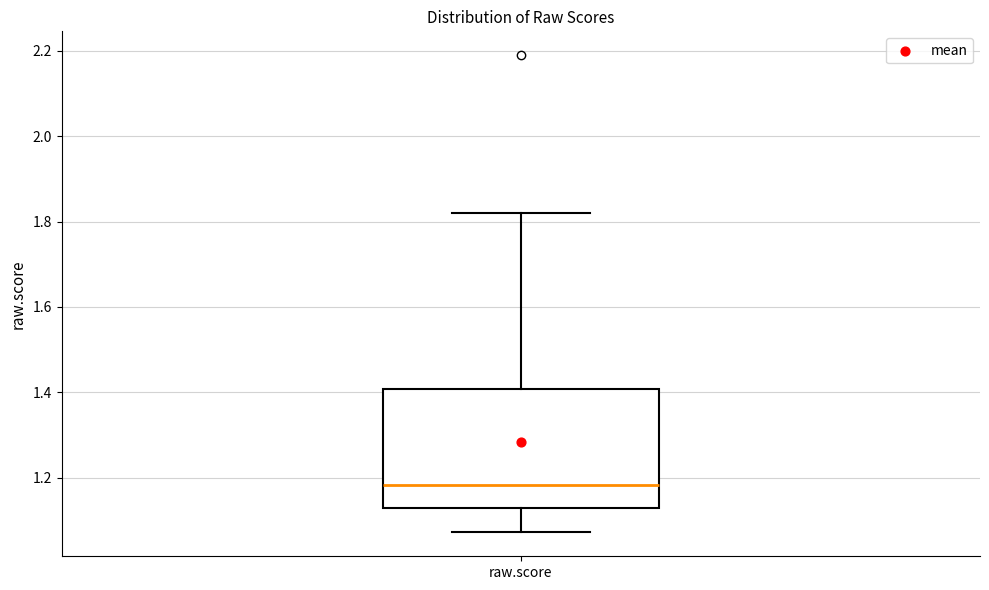

Where is the lower edge of the box for raw.score on the y-axis? The values are not printed on the chart, so give them approximately, as read against the axis.

1.12